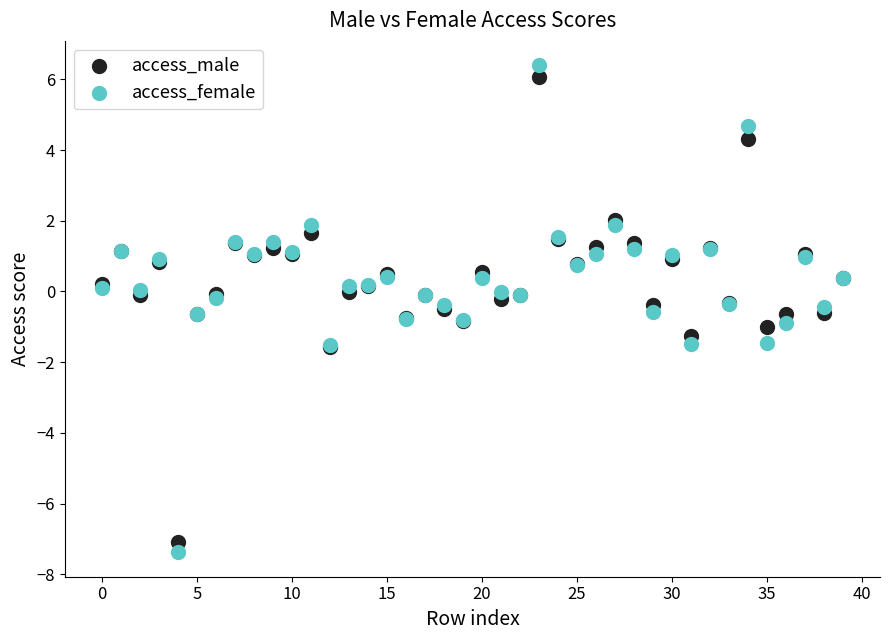

Which series has the widest spread of Y values?

access_female